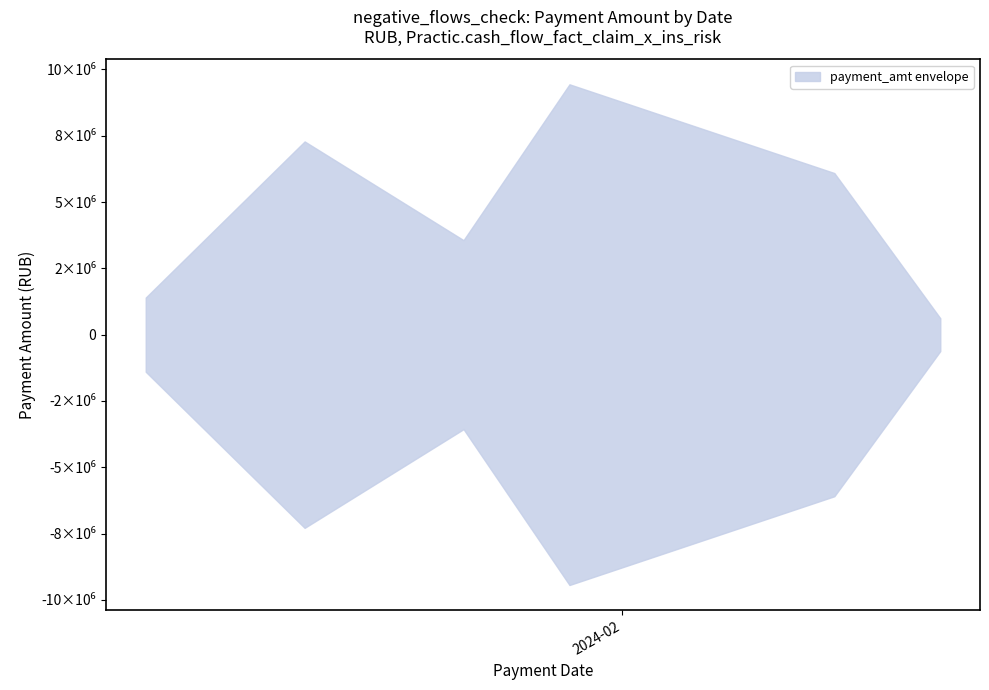

How many lines are shown in the chart?

2